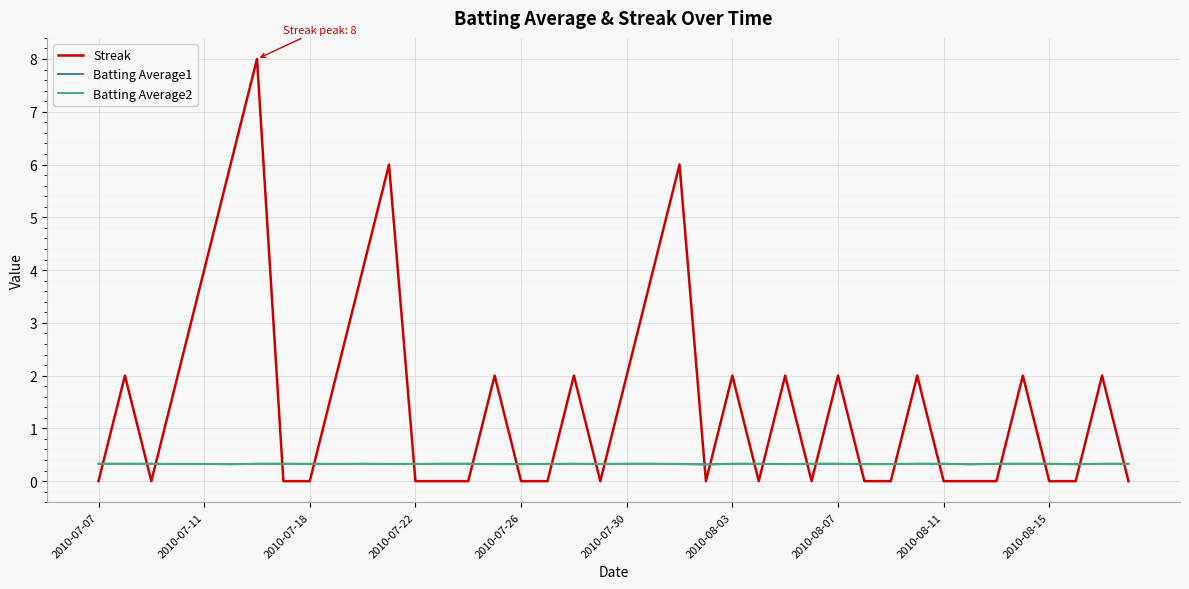

What is the lowest value of the Batting Average2 series?

0.3